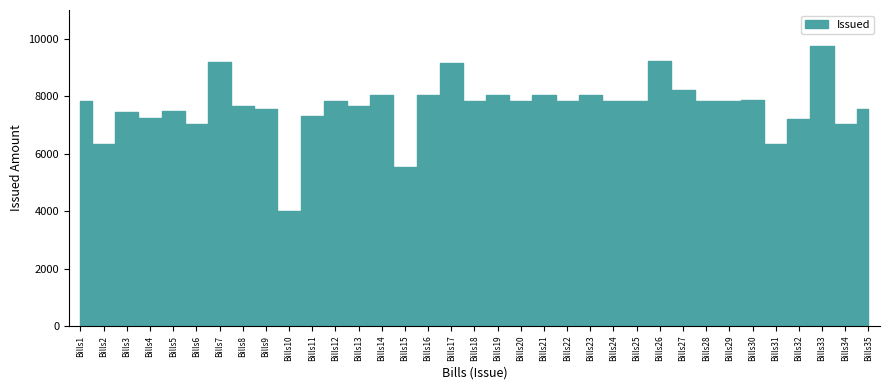

What is the difference between the maximum and minimum values?

5753